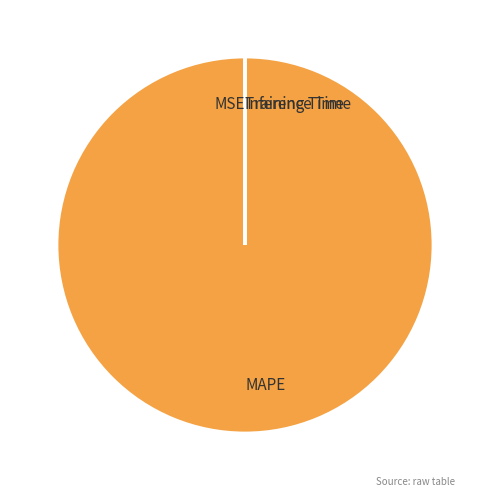

The MAPE slice represents 100% of the pie. True or false?

True